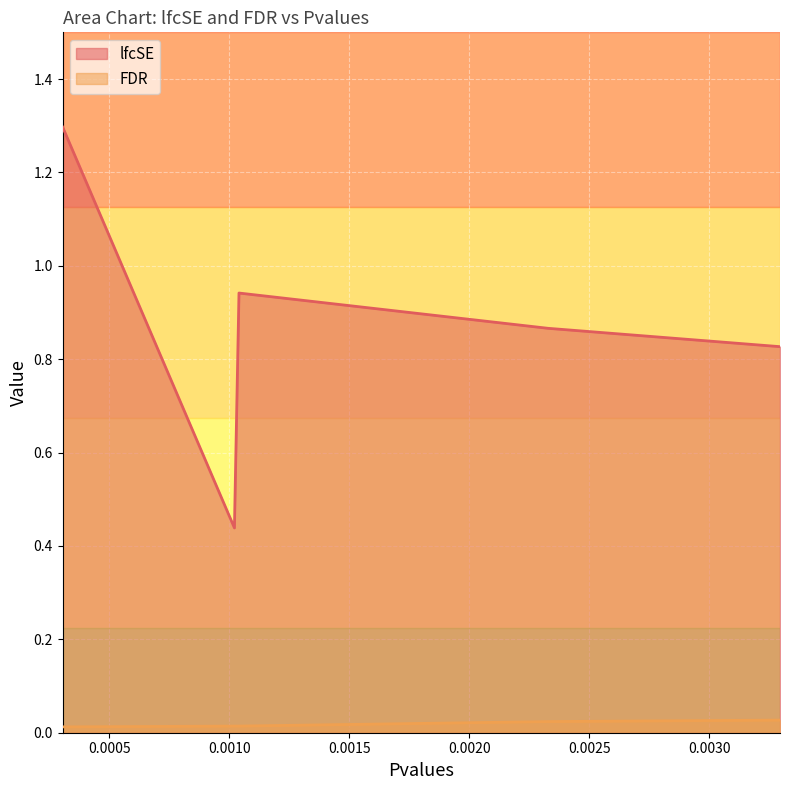

List the series in order of their peak value, highest first.

lfcSE, FDR